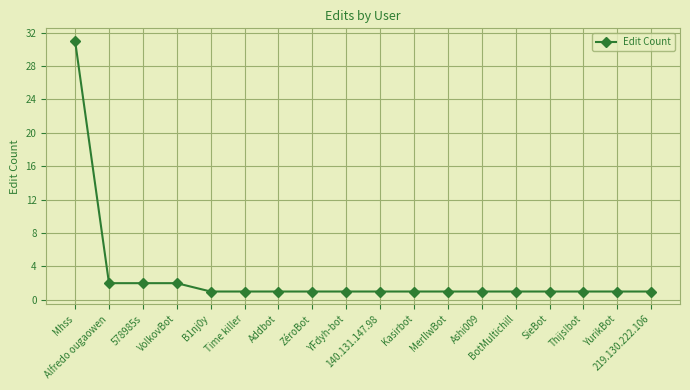

What is the smallest value displayed?

1